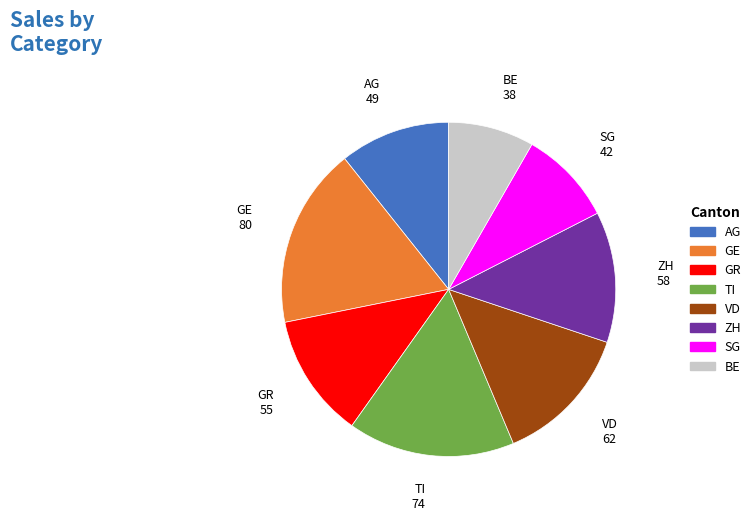

Approximately how many times larger is the value at AG compared to ZH?

0.8